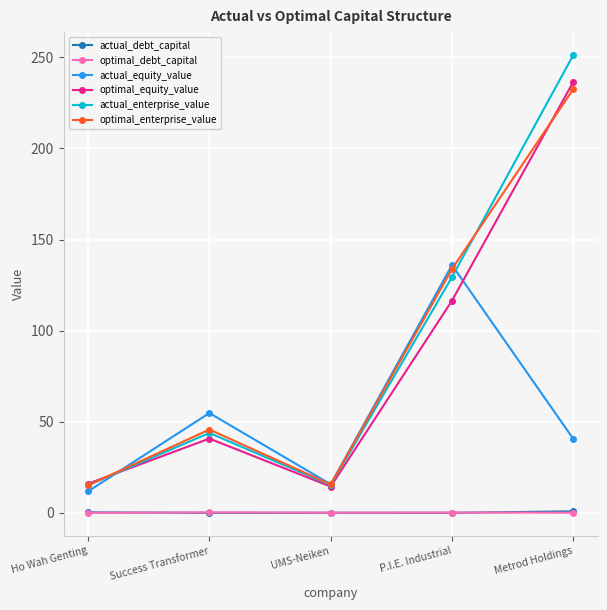

In actual_enterprise_value, how many points are higher than both neighbors (excluding endpoints)?

1